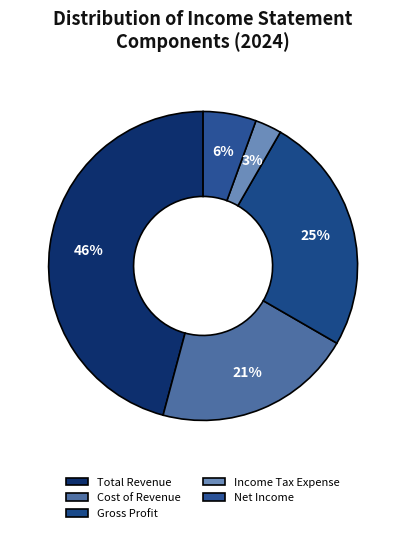

Rank the categories by value from highest to lowest.

Total Revenue, Gross Profit, Cost of Revenue, Net Income, Income Tax Expense